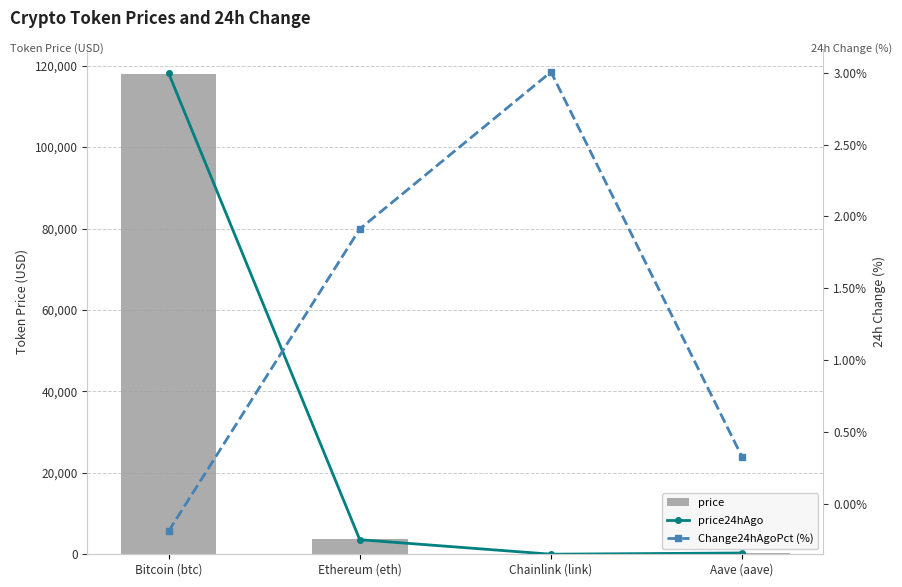

What is the difference between the Change24hAgoPct (%) values at Chainlink (link) and Ethereum (eth)?

1.1